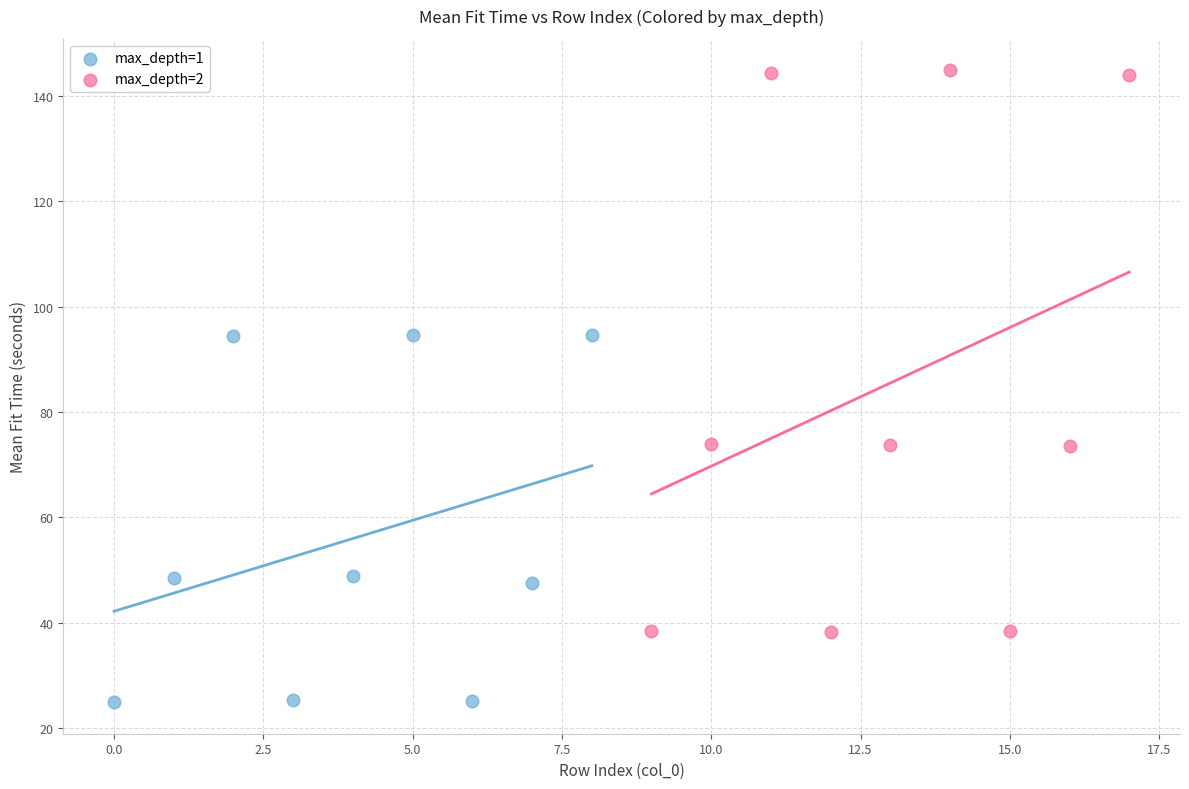

Which series reaches the maximum Y coordinate?

max_depth=2